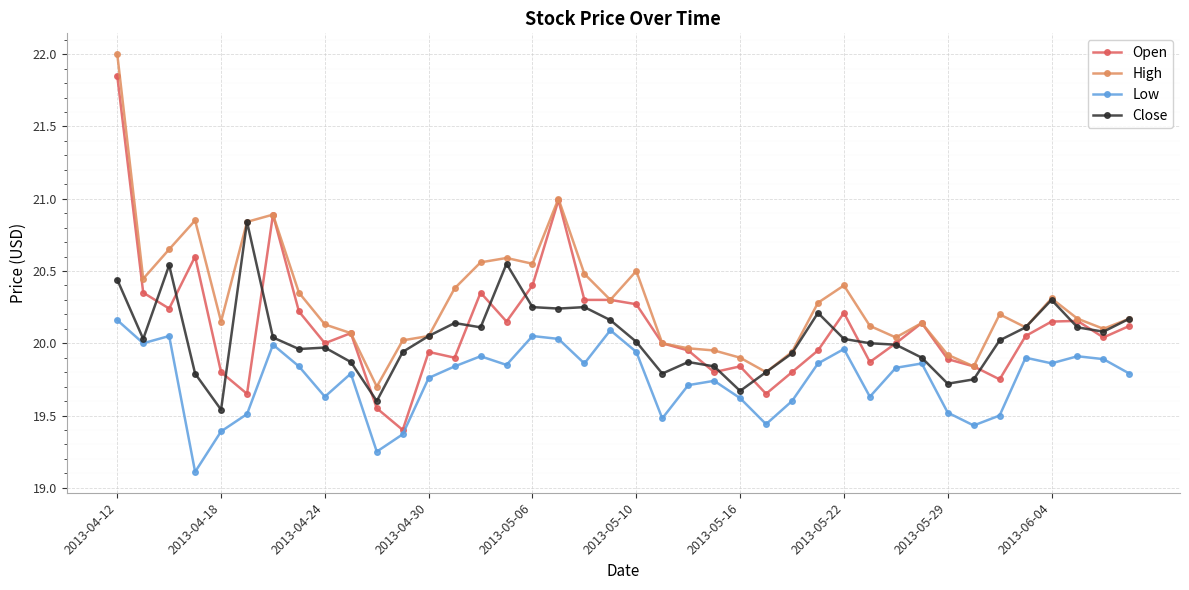

What is the highest value of the High series?

22.0